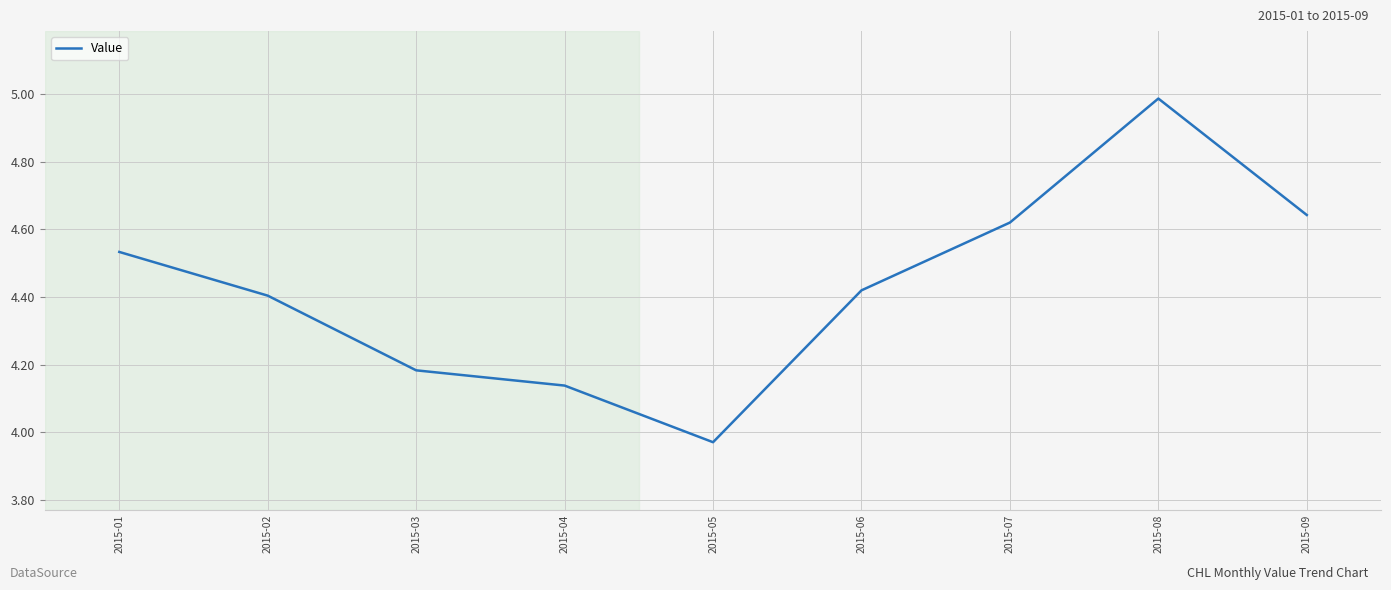

Does the chart have visible grid lines?

Yes